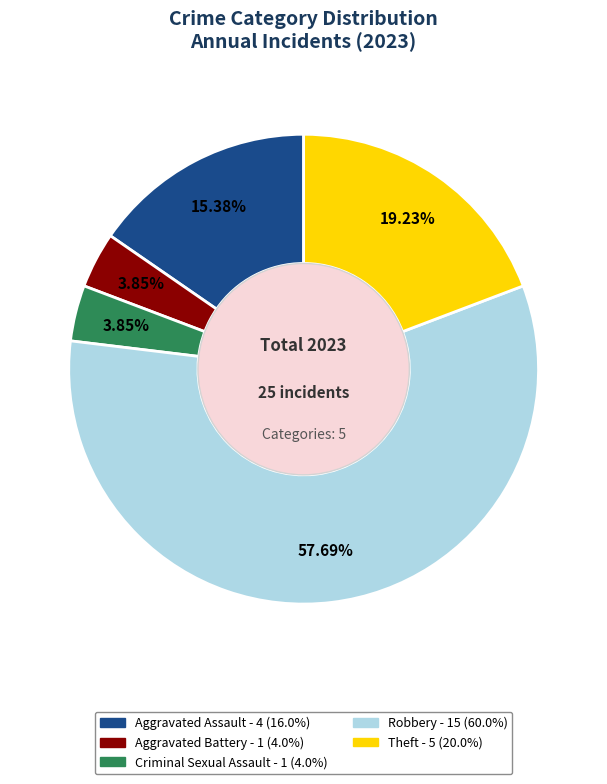

Which category accounts for the majority?

Robbery